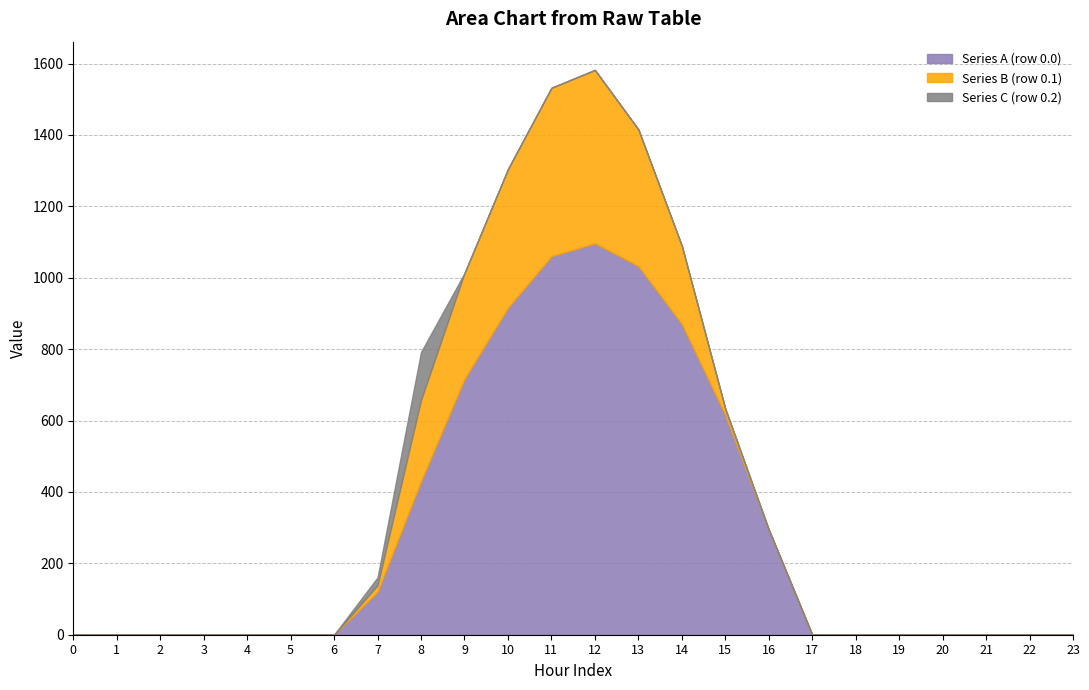

Reading right to left, list all the values displayed in this chart.

row_0.0: 0.0	0.0	0.0	0.0	0.0	0.0	0.0	294.5	615.9	870.6	1032.9	1096.7	1060.3	916.2	716.9	430.3	120.6	0.0	0.0	0.0	0.0	0.0	0.0	0.0
row_0.1: 0.0	0.0	0.0	0.0	0.0	0.0	0.0	0.0	17.3	219.2	382.7	485.4	471.7	388.1	295.9	227.5	17.7	0.0	0.0	0.0	0.0	0.0	0.0	0.0
row_0.2: 0.0	0.0	0.0	0.0	0.0	0.0	0.0	0.0	0.0	0.0	0.0	0.0	0.0	0.0	0.0	134.2	22.3	0.0	0.0	0.0	0.0	0.0	0.0	0.0